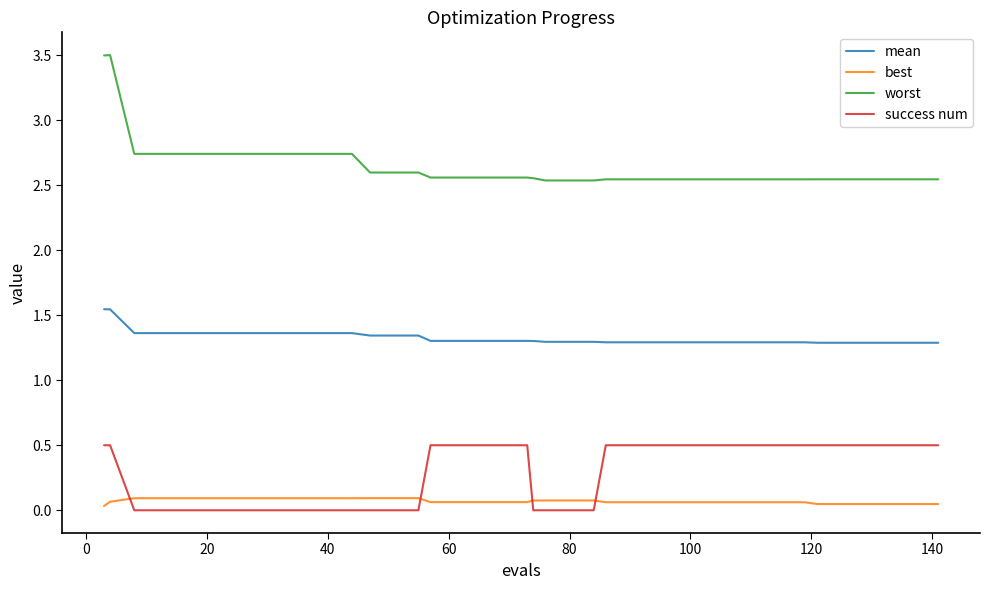

What is the highest value of the worst series?

3.5